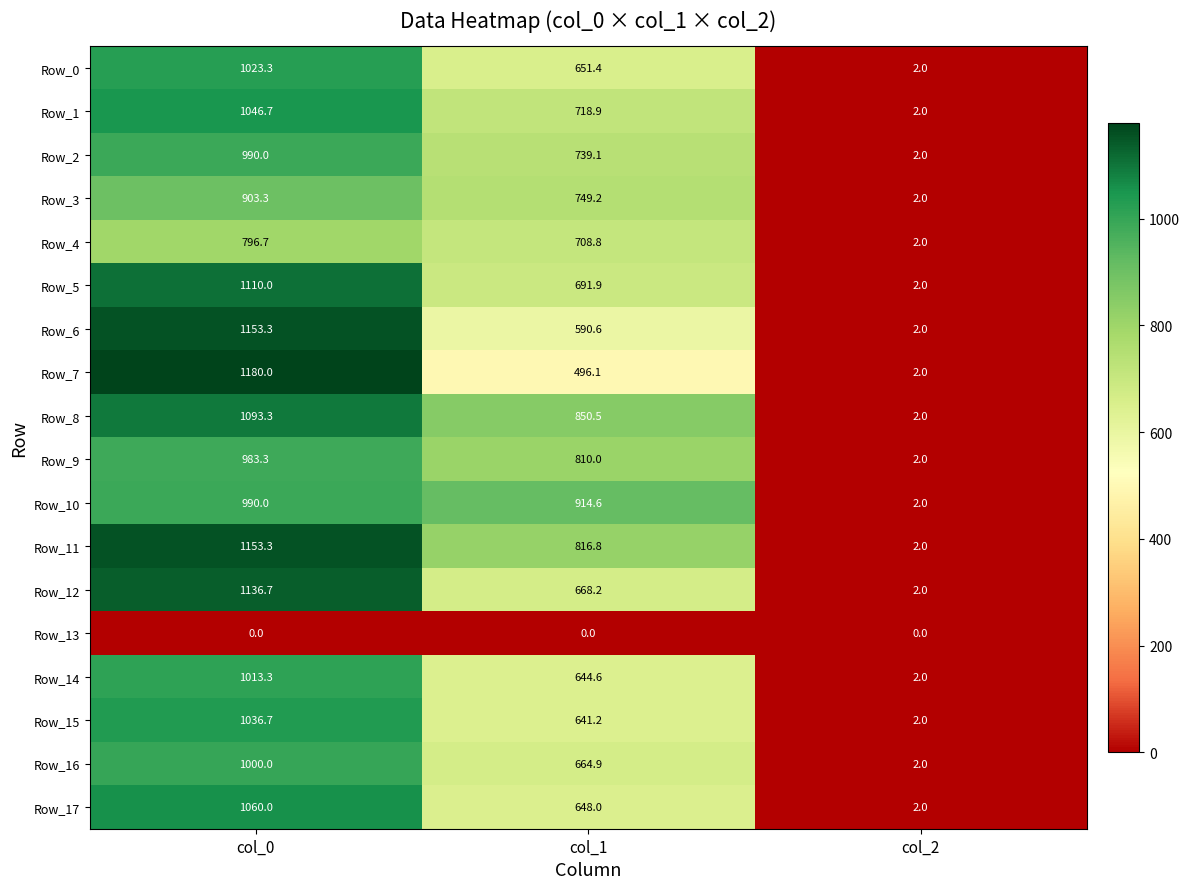

True or false: Row_7 has a value of 2.0 at col_2.

True